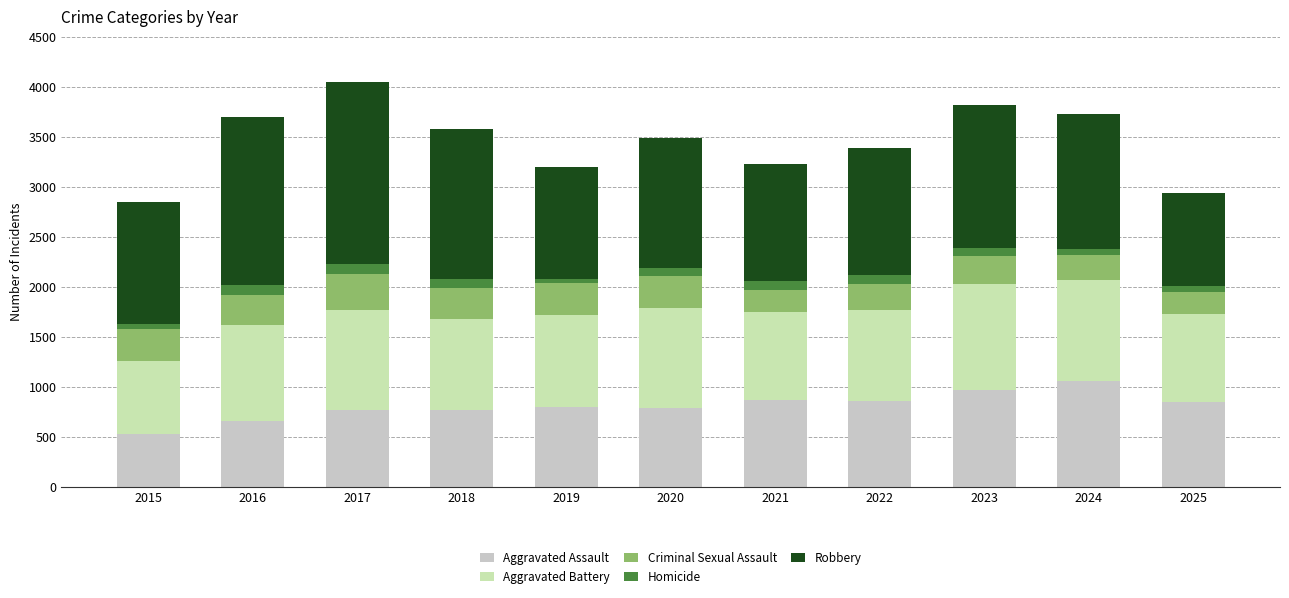

Does the chart contain stacked bars?

Yes